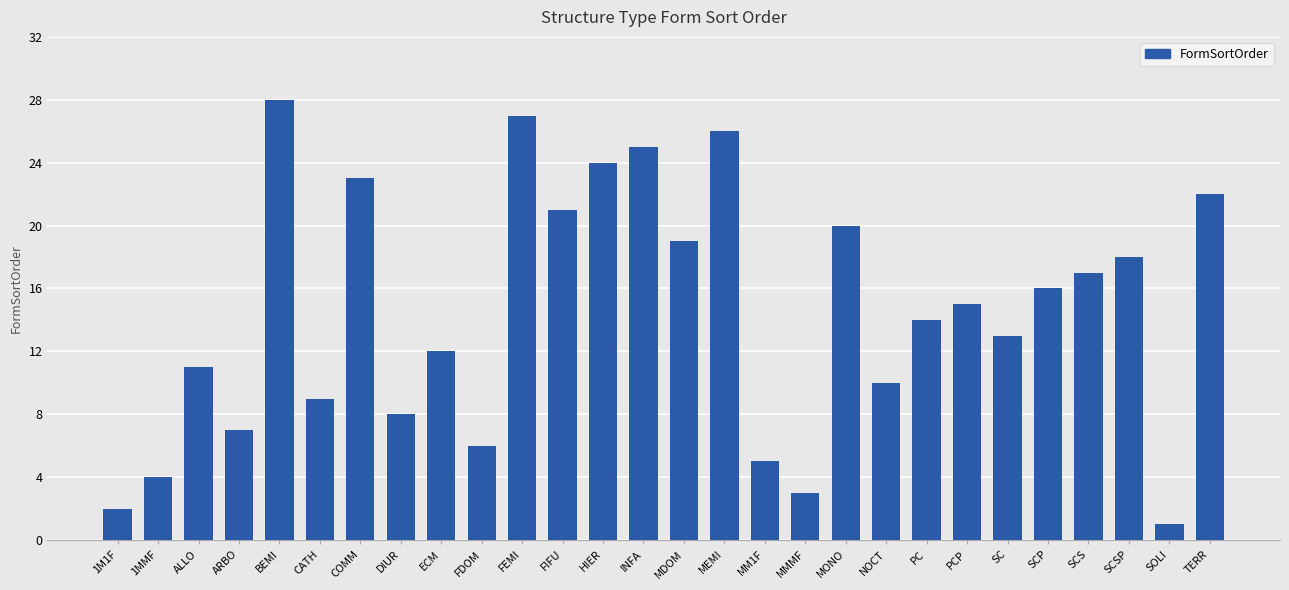

Read the value at FIFU, to the nearest 10.

20